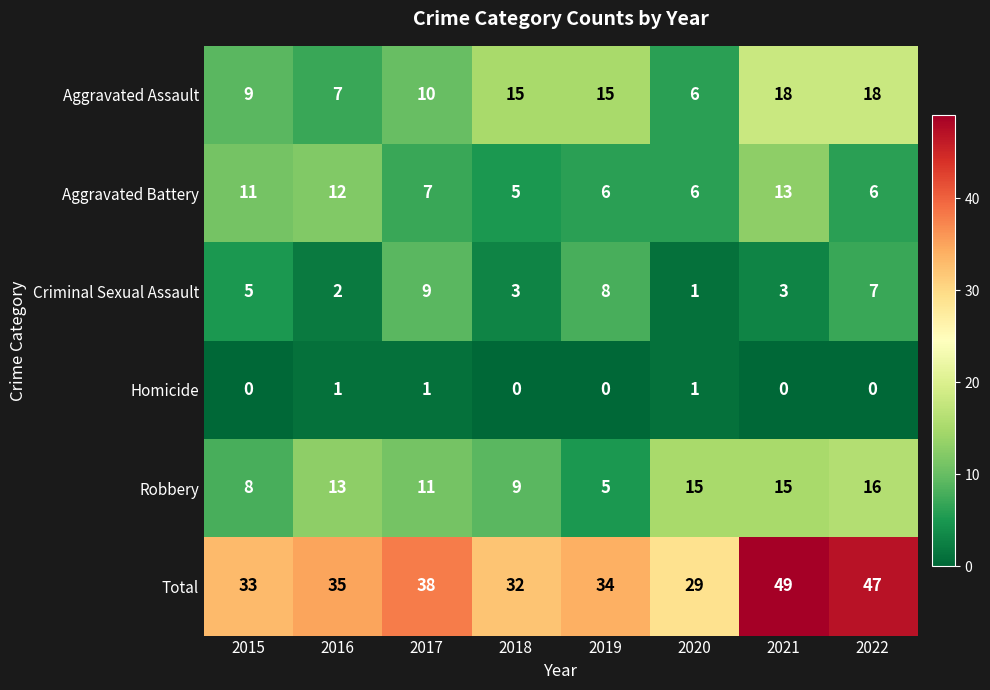

What is the total value across all series at 2020?

58